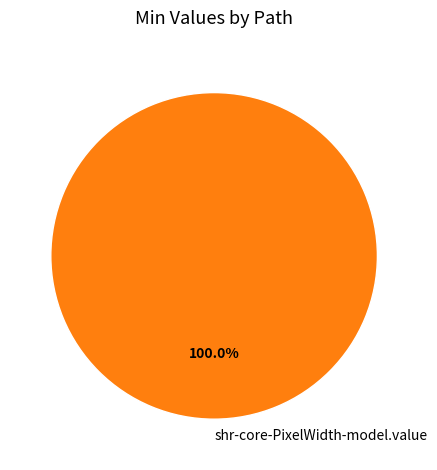

Count the number of slices in the pie.

1